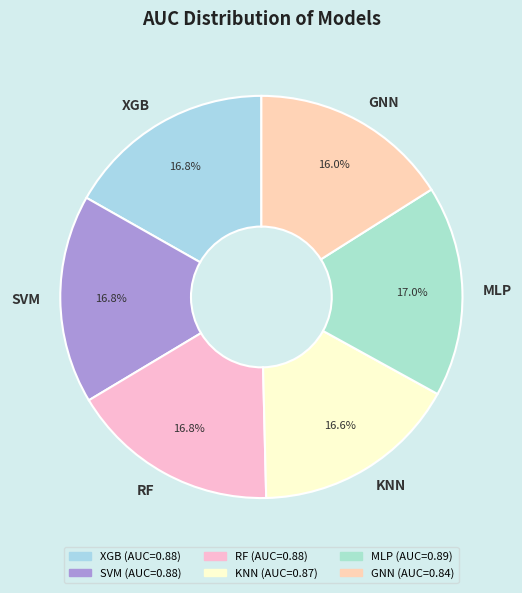

To the nearest percent, what percentage of the pie is XGB?

17%